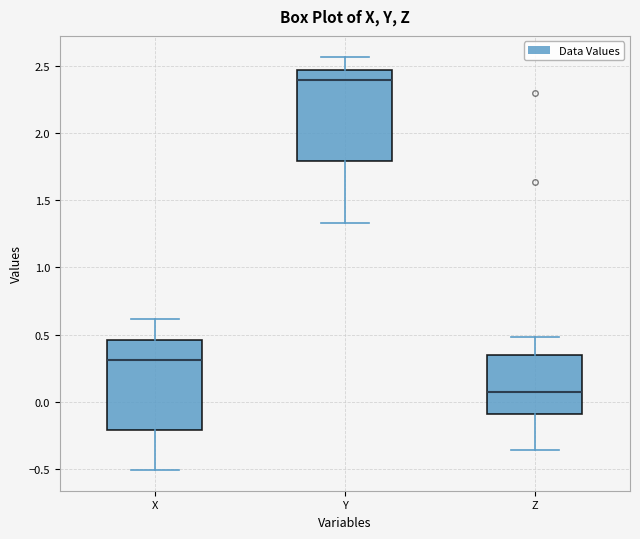

Which box has the highest median line?

Y